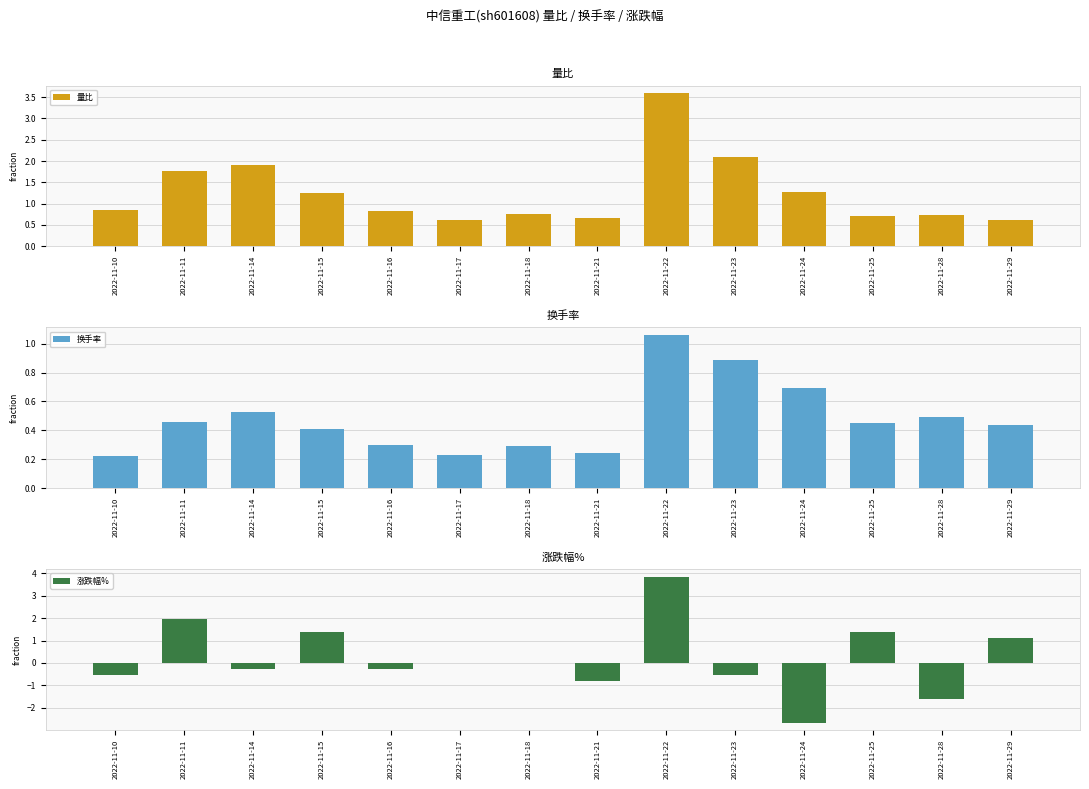

What is the difference between the highest and lowest values at 2022-11-15?

1.0